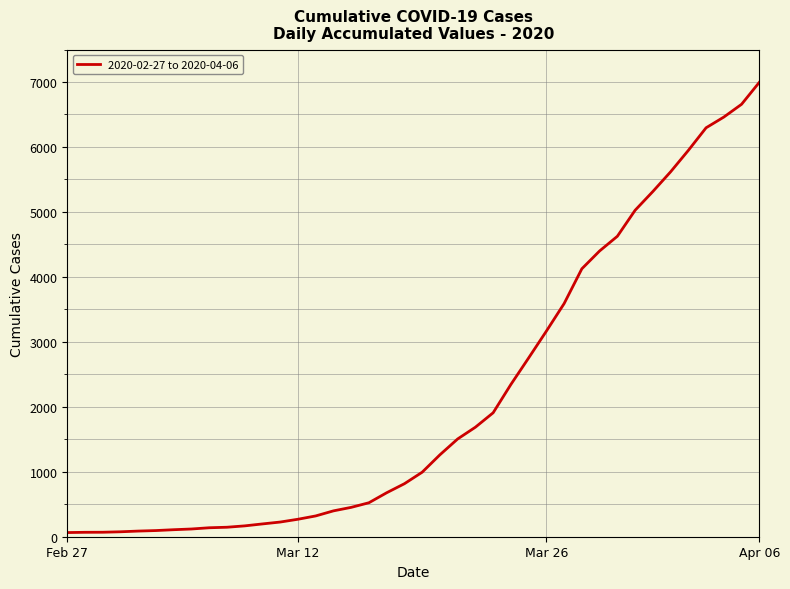

What is the greatest value displayed?

6995